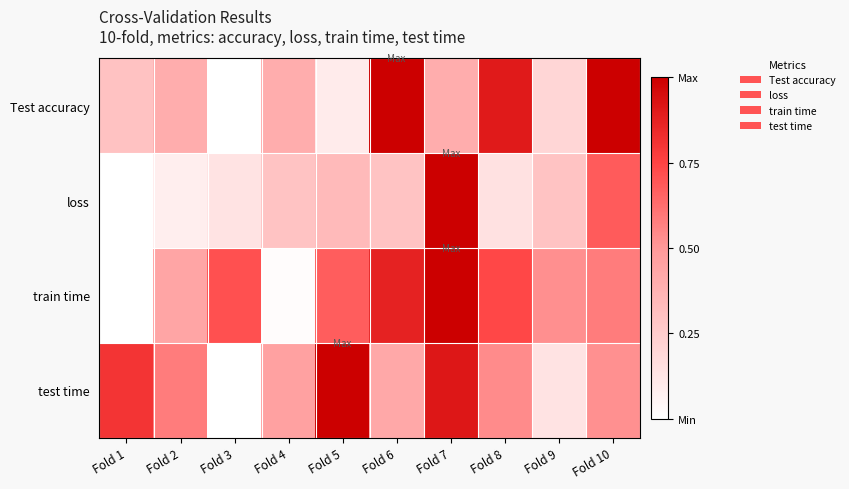

Which series has the largest range (max minus min)?

Test accuracy